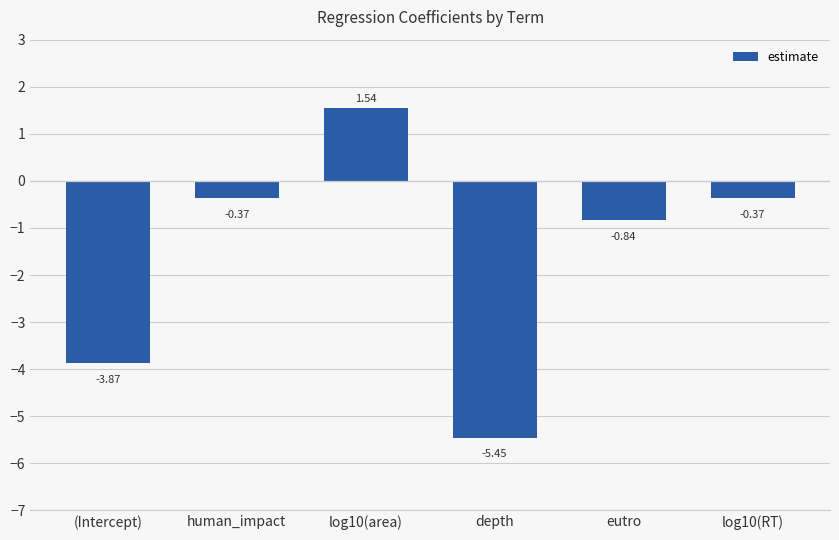

Is it true that the value at eutro is -0.4?

False